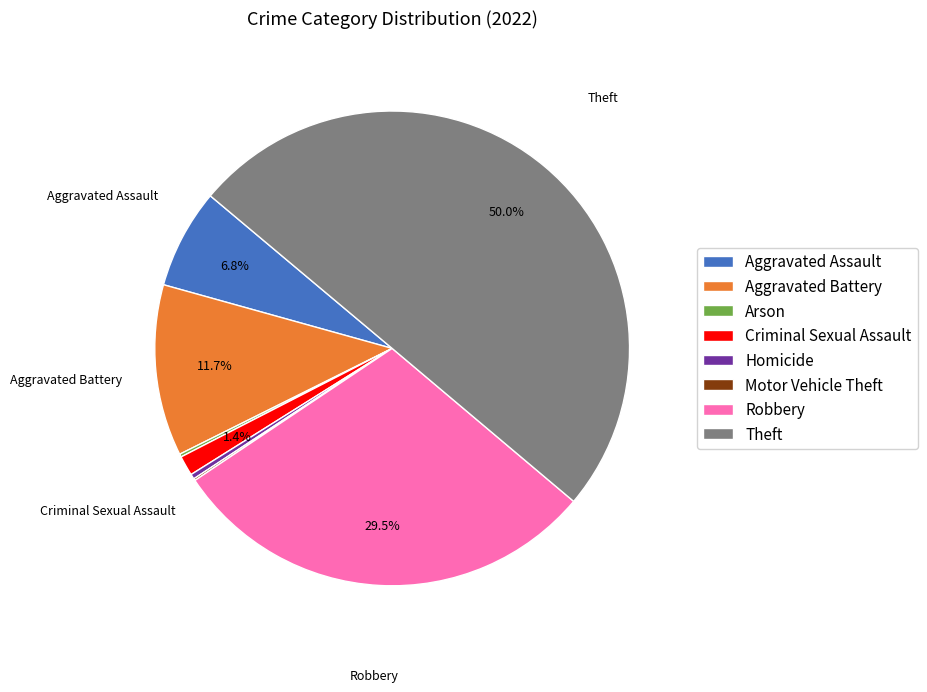

Which slice is the largest?

Theft